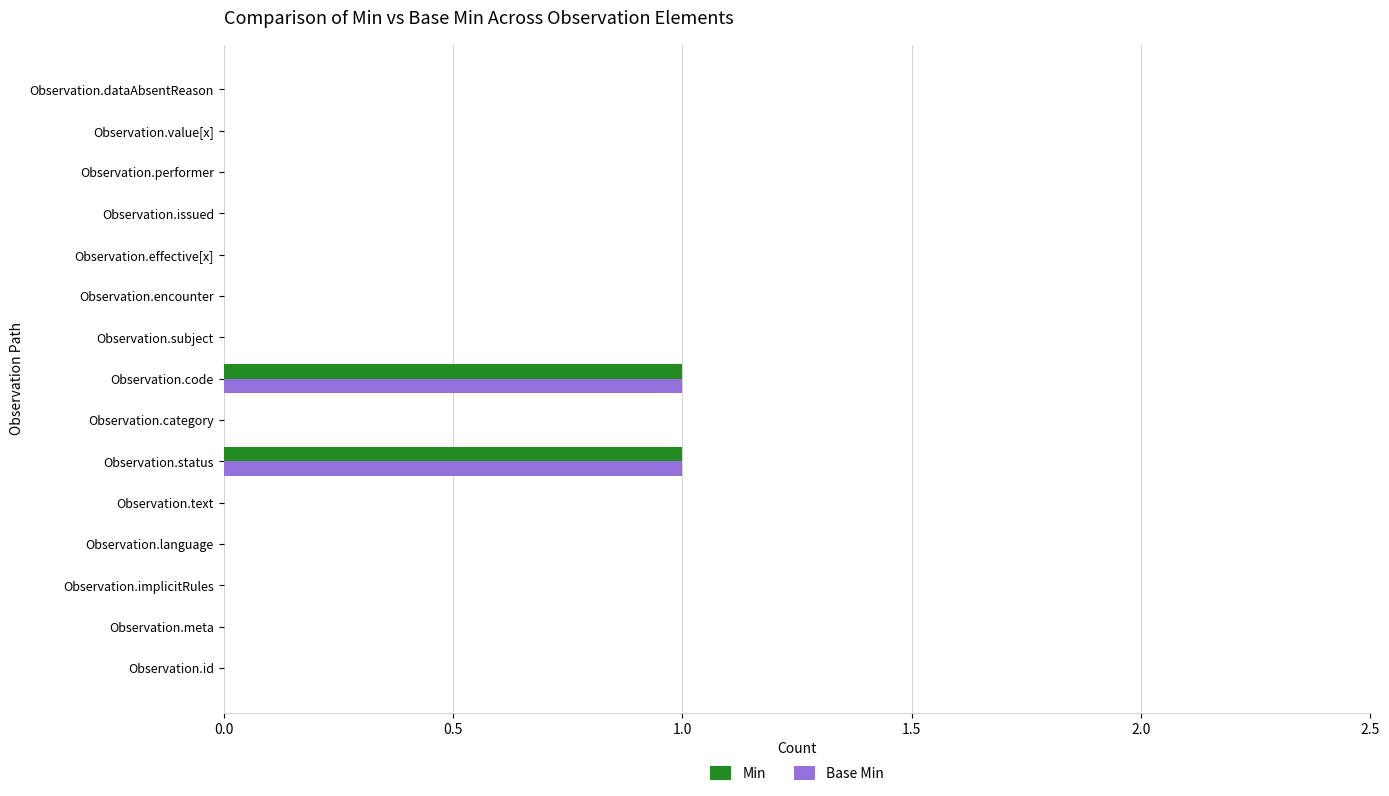

Is the value of Min at Observation.implicitRules greater than the value of Base Min at Observation.status?

No